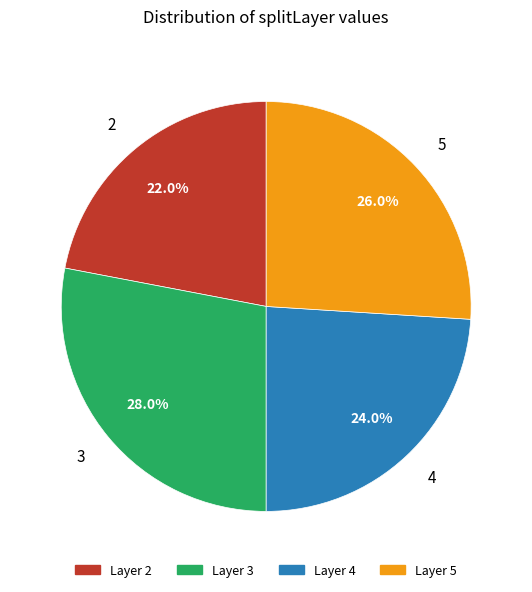

Is there a majority slice in this chart?

No